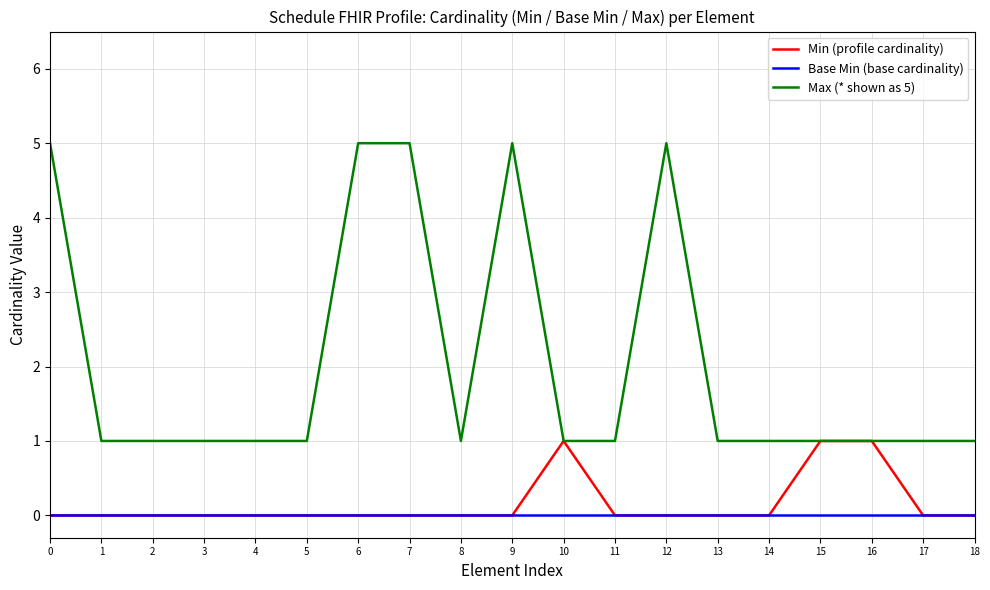

True or false: Max (* shown as 5) has more than 0 interior local peaks.

True